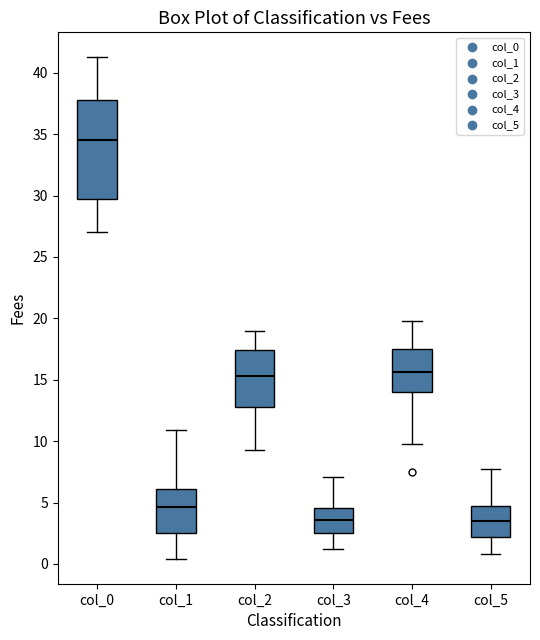

Where does the upper whisker of the box for col_3 end on the y-axis? The values are not printed on the chart, so give them approximately, as read against the axis.

7.0